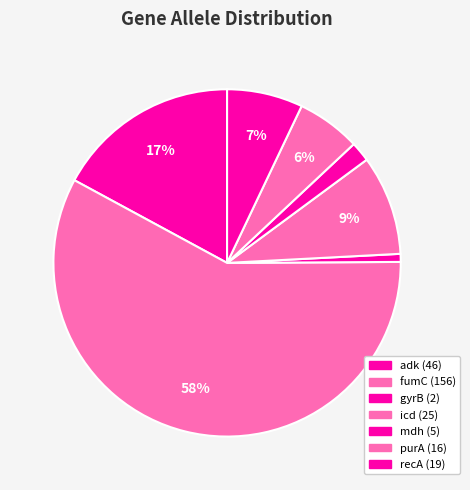

What is the largest slice in the pie chart?

fumC